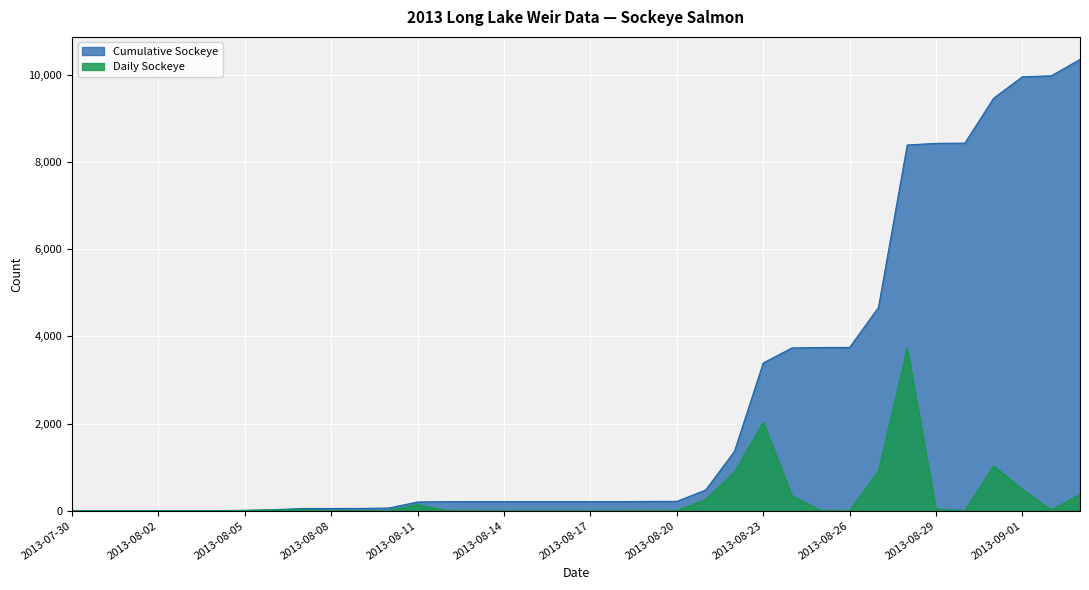

What is the label of the 33rd point from the left?

2013-08-31